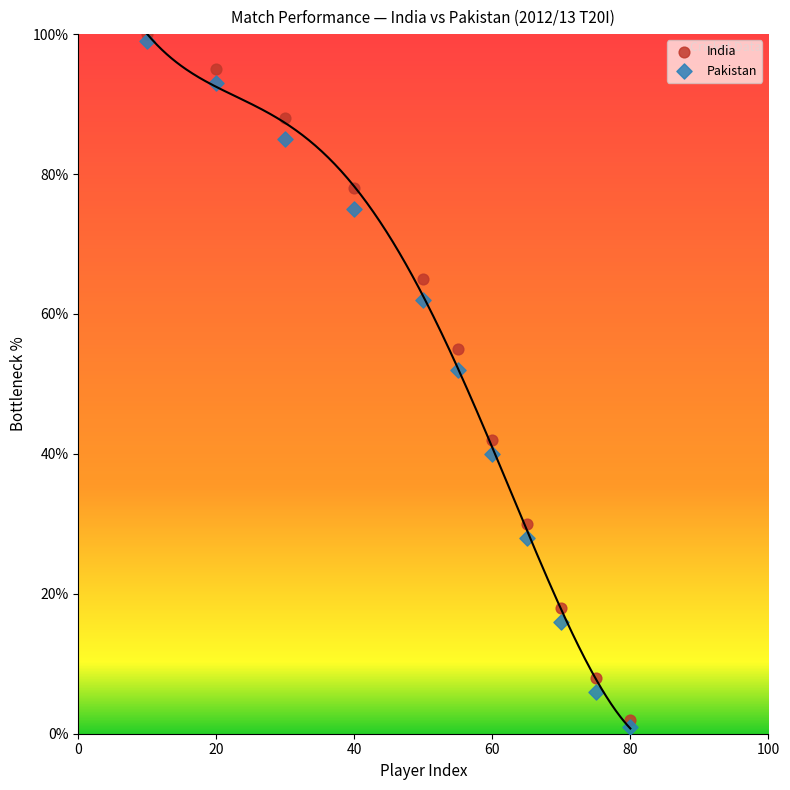

Across all data points, what is the range of Y values (max minus min)?

99